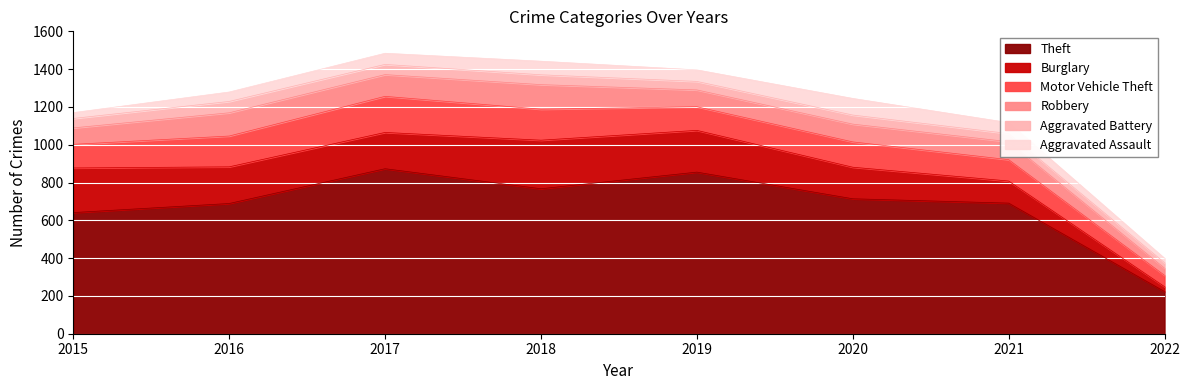

List the labels in order of Theft value, largest first.

2017, 2019, 2018, 2020, 2021, 2016, 2015, 2022